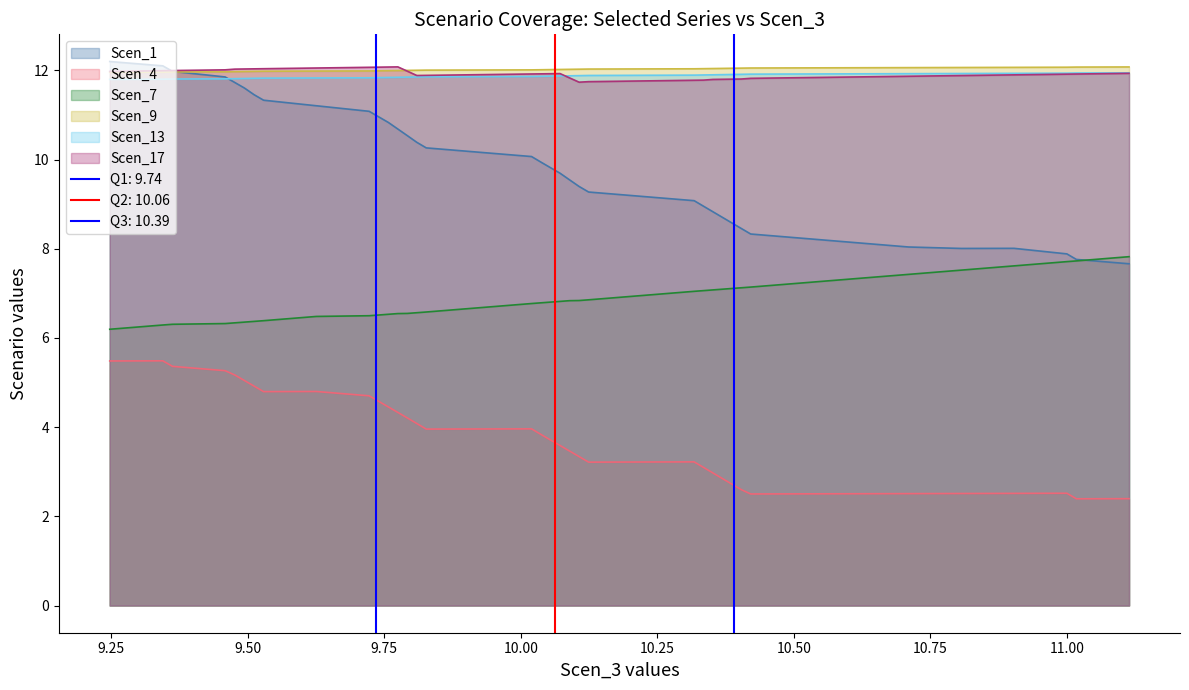

True or false: Scen_1 and Scen_4 cross at least once.

False